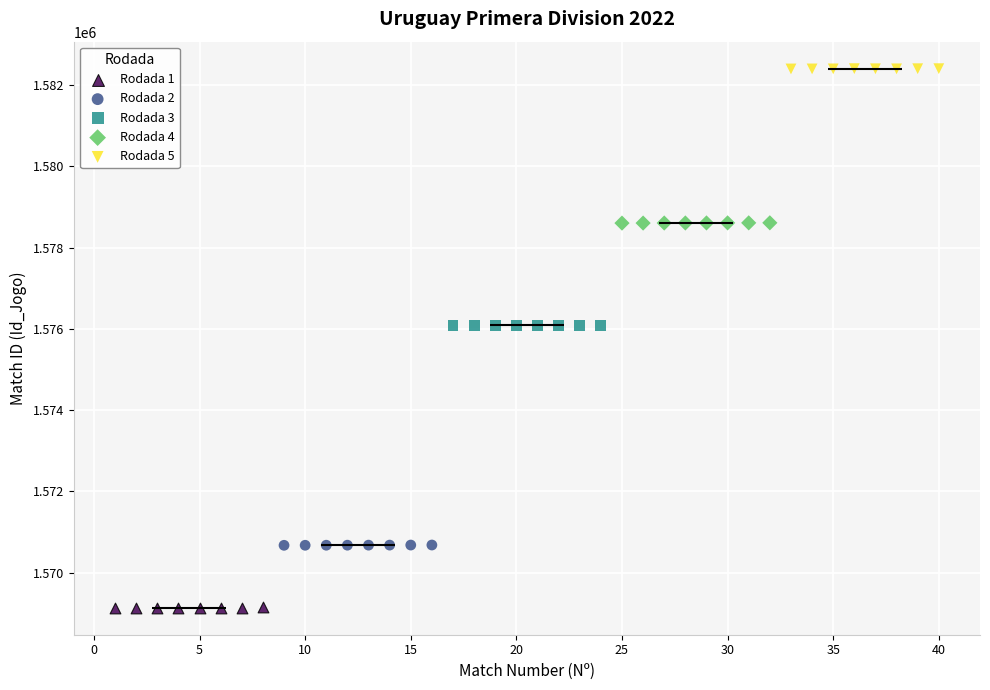

What are all the series names shown in the legend?

Rodada 1, Rodada 2, Rodada 3, Rodada 4, Rodada 5